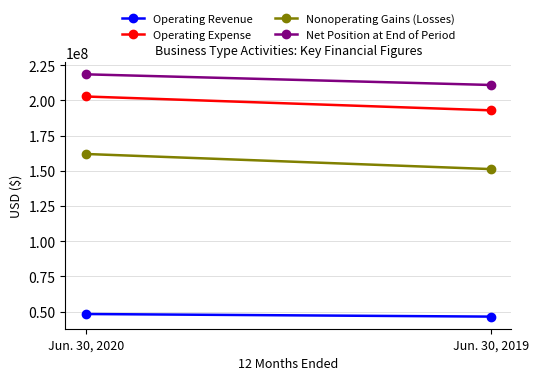

Which series has the largest total across all categories?

Net Position at End of Period